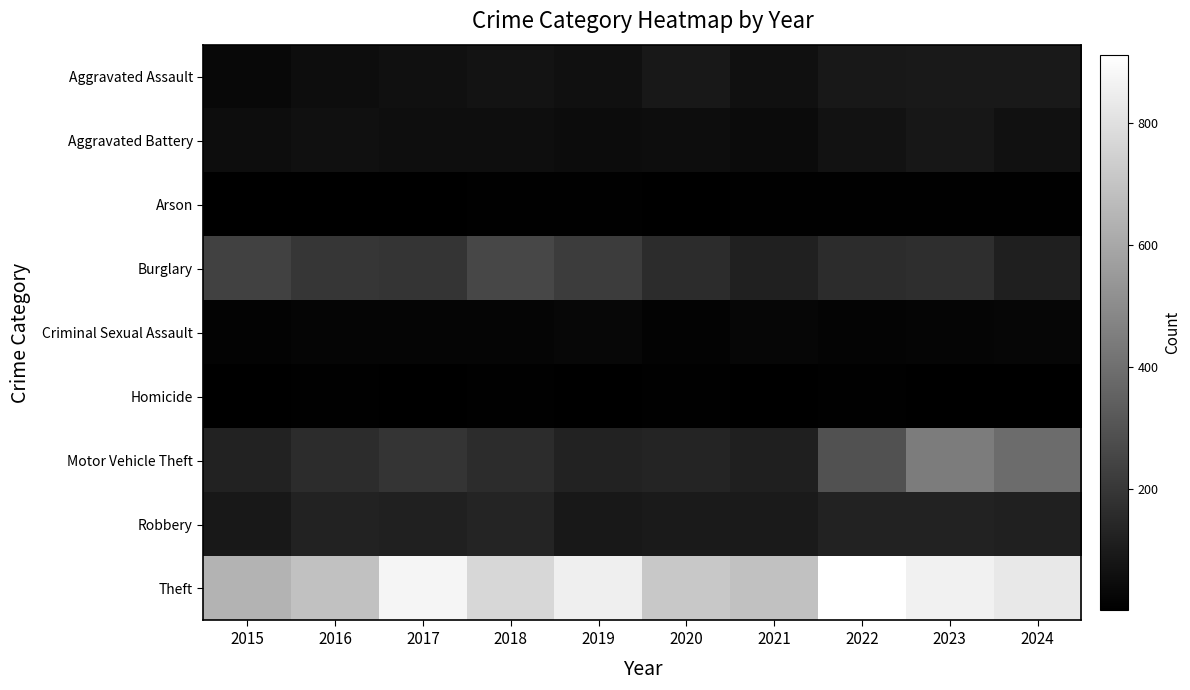

Which label corresponds to the largest value in the chart?

2022